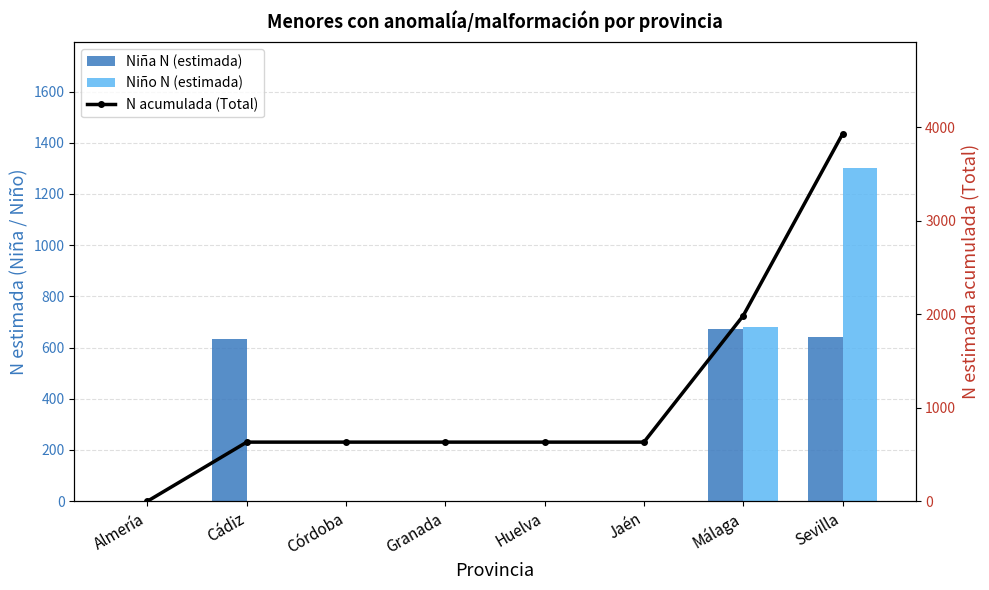

Rank the categories by N acumulada (Total) value from highest to lowest.

Sevilla, Málaga, Cádiz, Córdoba, Granada, Huelva, Jaén, Almería